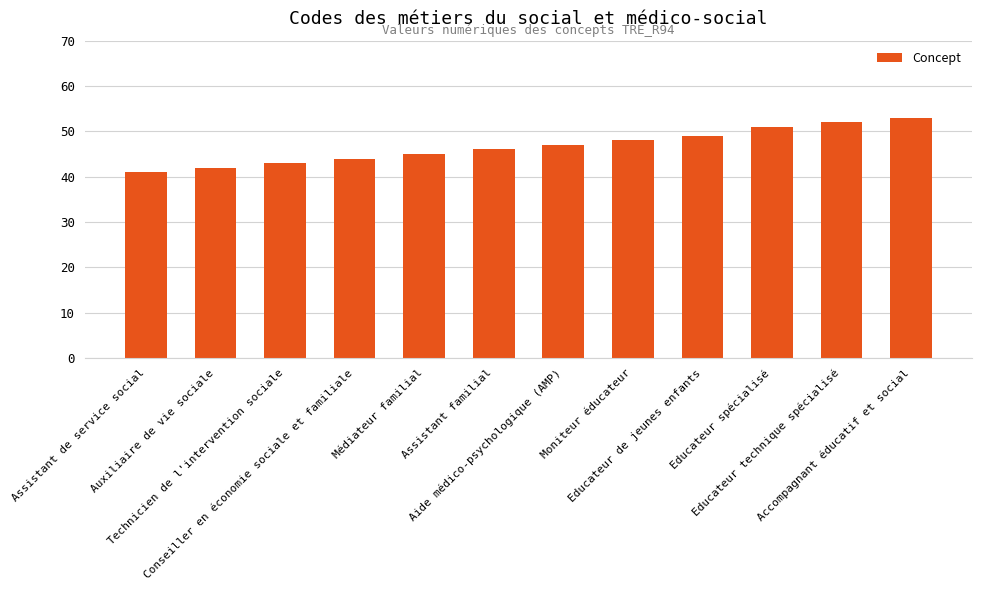

What is the maximum value shown in the chart?

53